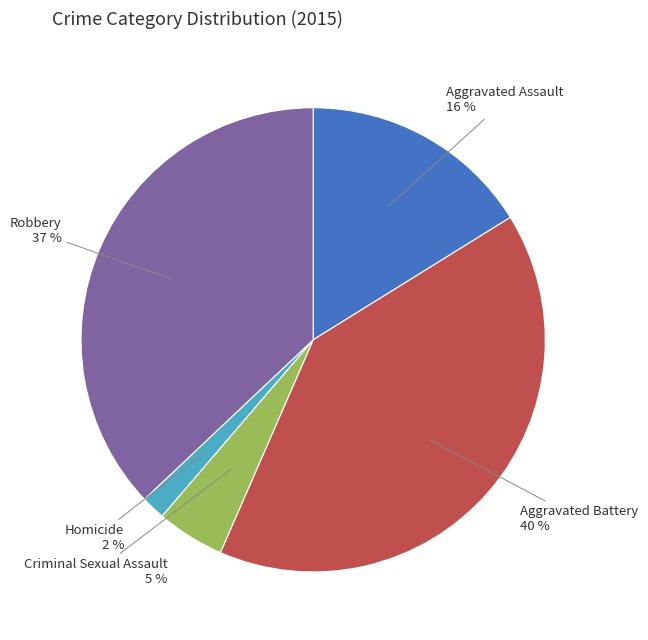

Is there a majority slice in this chart?

No